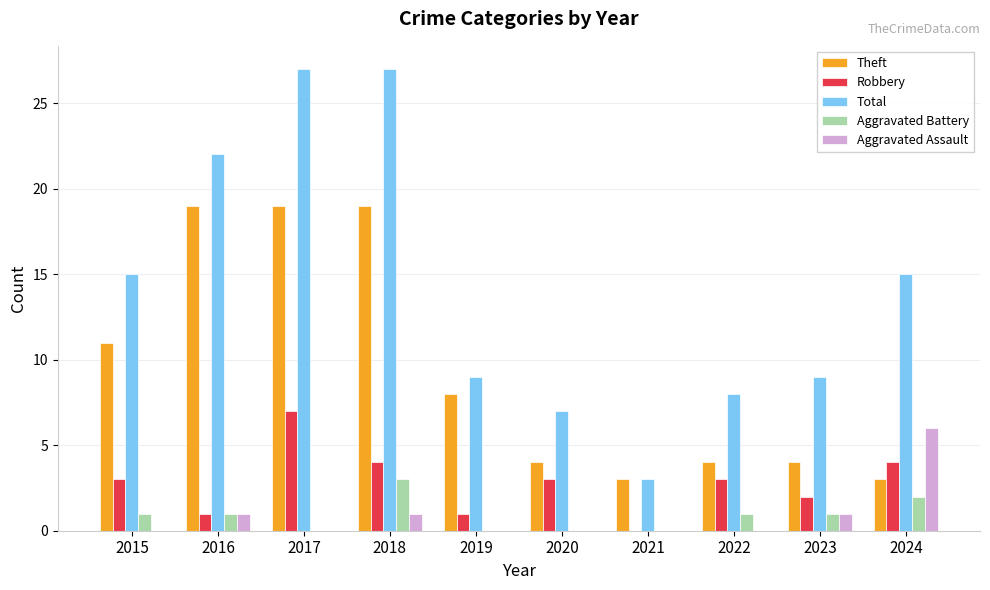

Which series has the widest spread of values?

Total